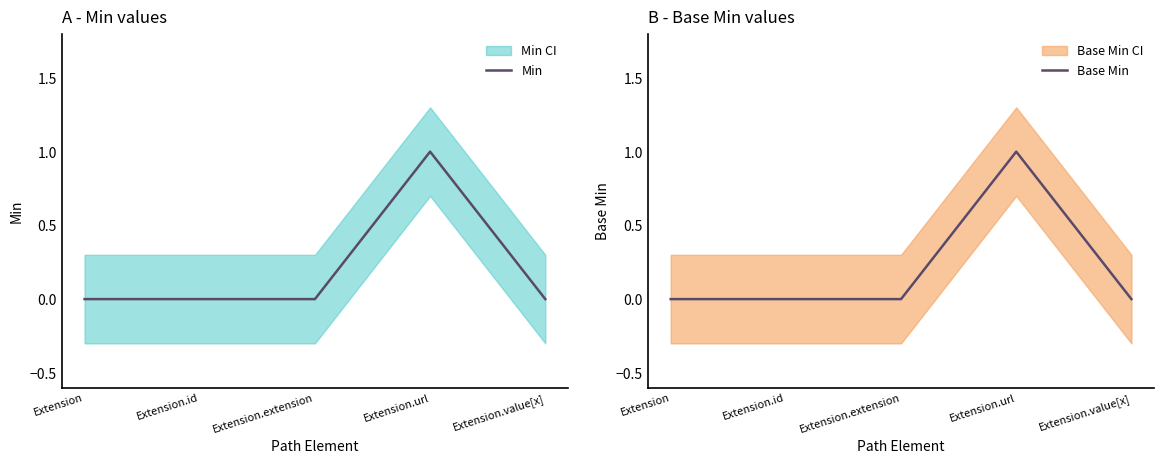

Reading left to right, transcribe all the data shown in this chart.

Min: Extension=0	Extension.id=0	Extension.extension=0	Extension.url=1	Extension.value[x]=0
Base Min: Extension=0	Extension.id=0	Extension.extension=0	Extension.url=1	Extension.value[x]=0